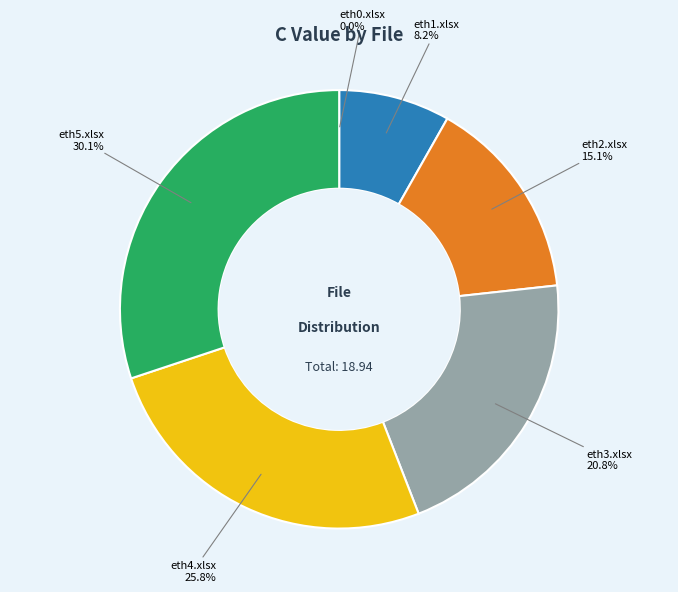

Do eth1.xlsx and eth5.xlsx together represent more than half of the pie?

No